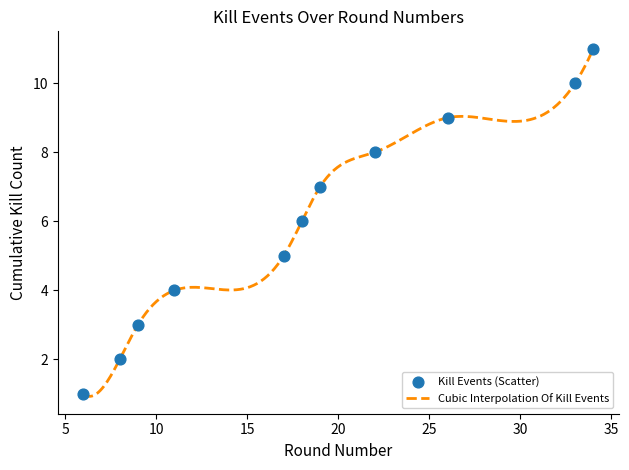

What is the change in value from 18 to 26?

+3